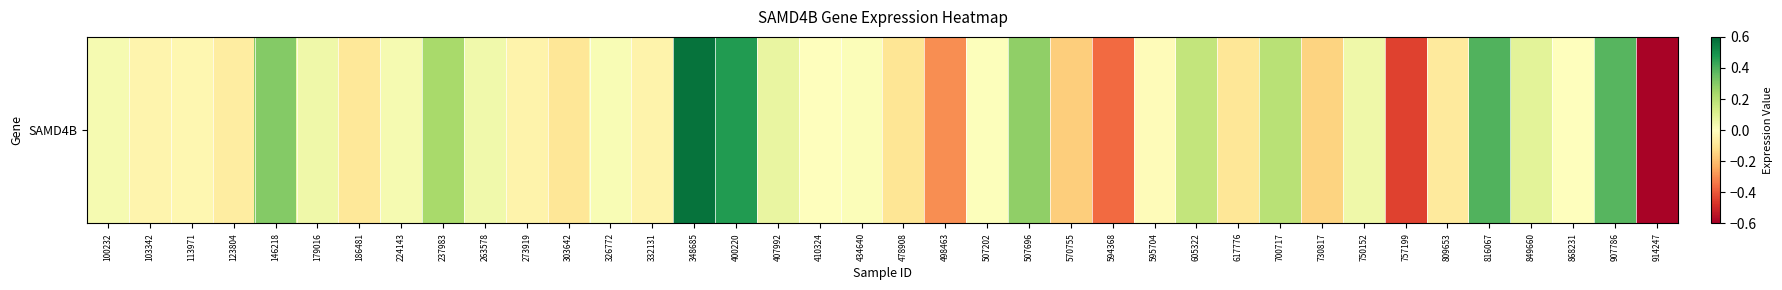

The value at 757199 is -0.4. True or false?

True